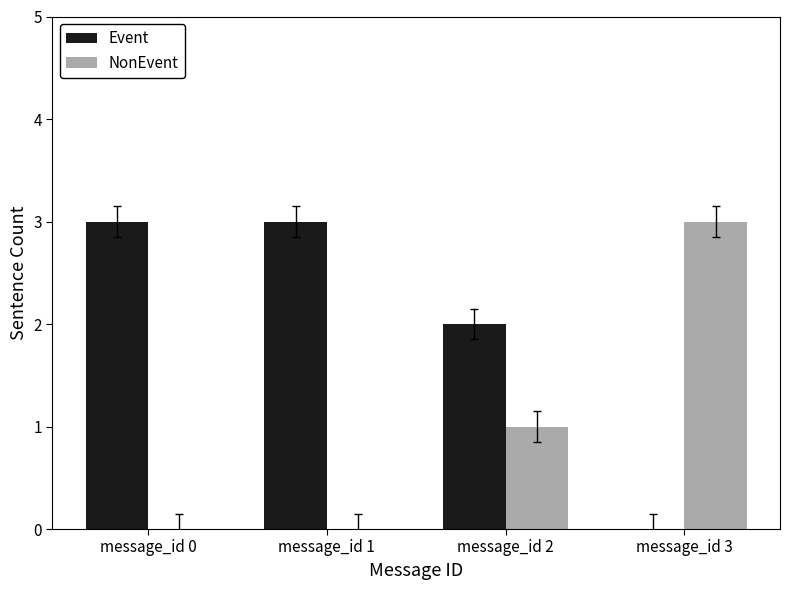

Is it true that Event equals 2 at message_id 2?

True